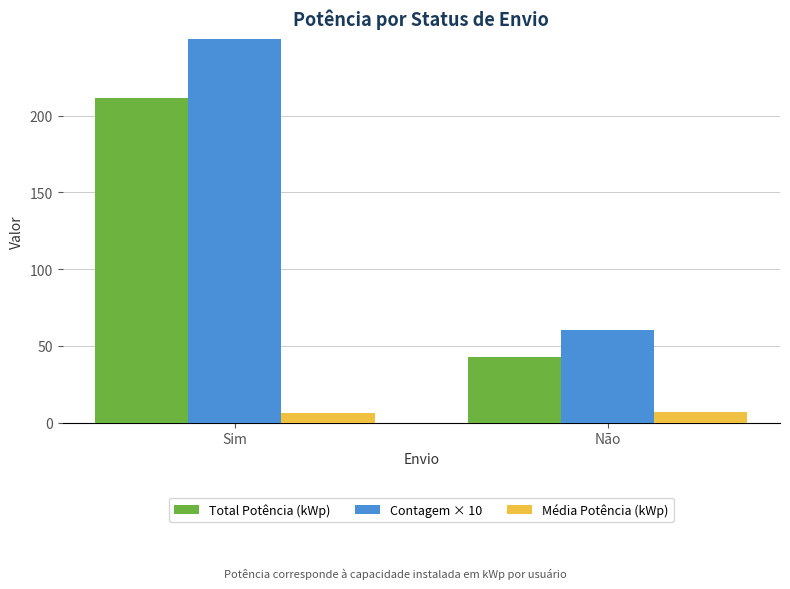

What value does the Média Potência (kWp) series have at Não?

7.1